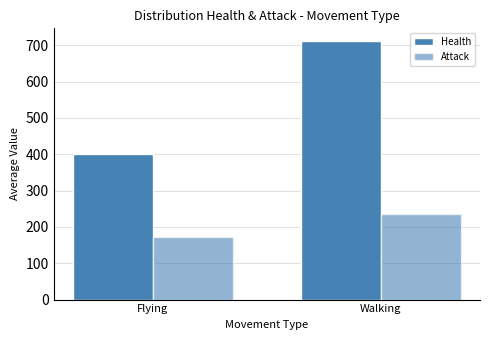

What position from the left is Flying?

1